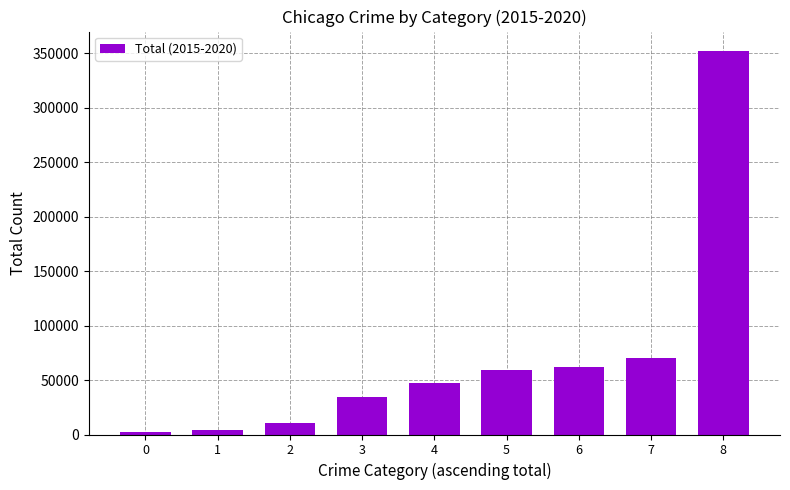

How many distinct data groups are displayed?

1